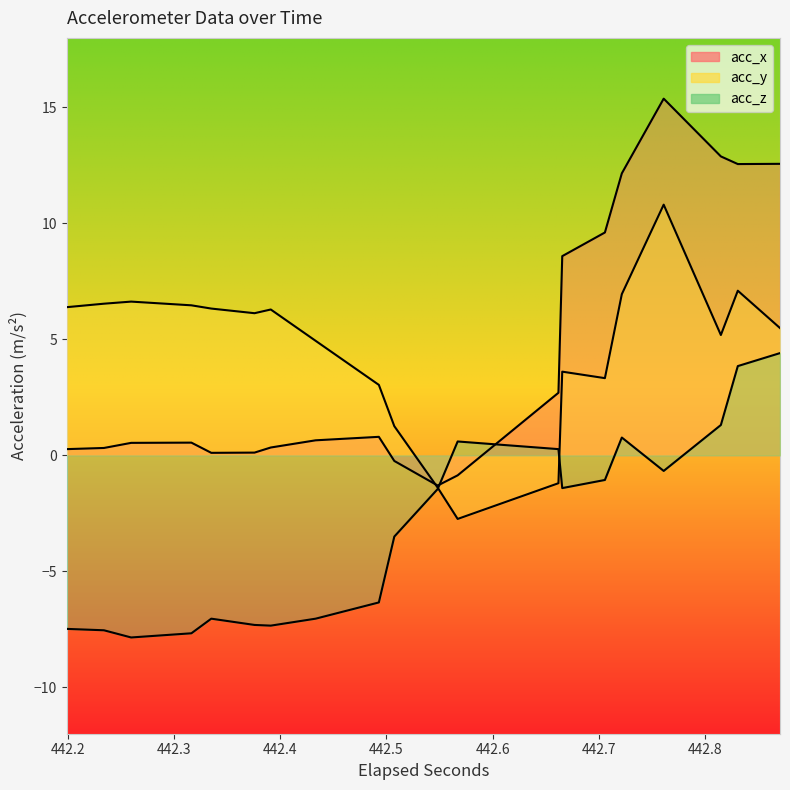

How many times do acc_y and acc_x cross each other?

1